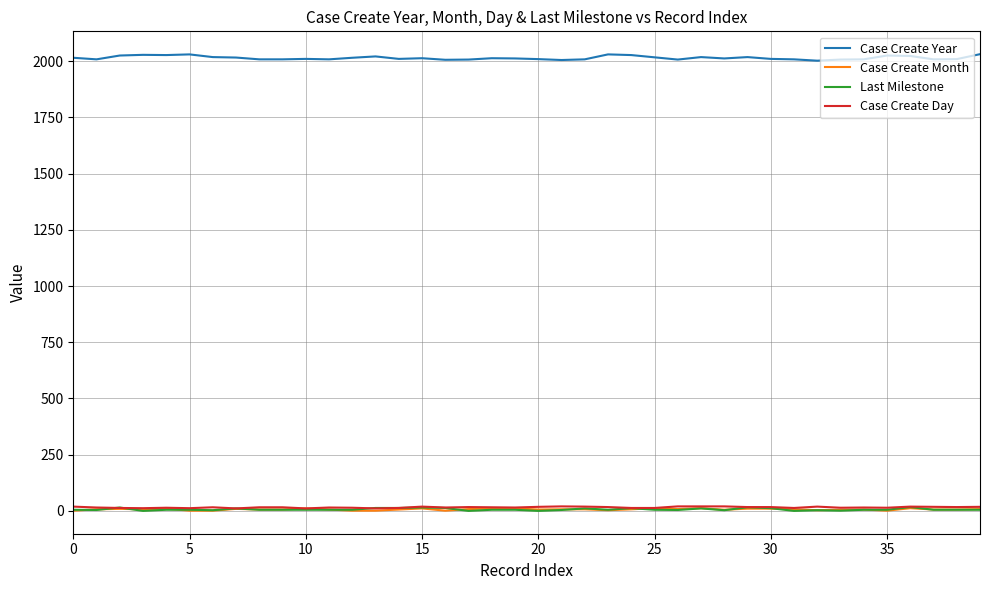

Which series has the largest range (max minus min)?

Case Create Year